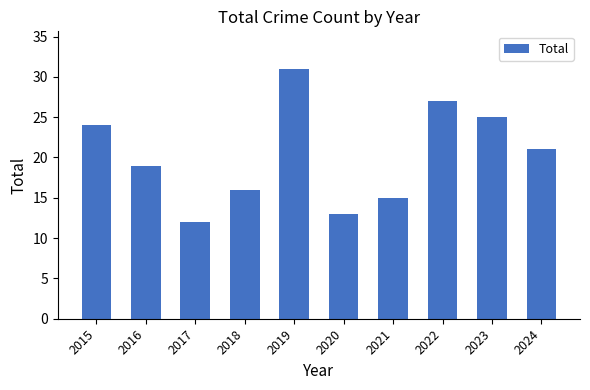

Reading left to right, what are all the values shown in this chart?

24	19	12	16	31	13	15	27	25	21